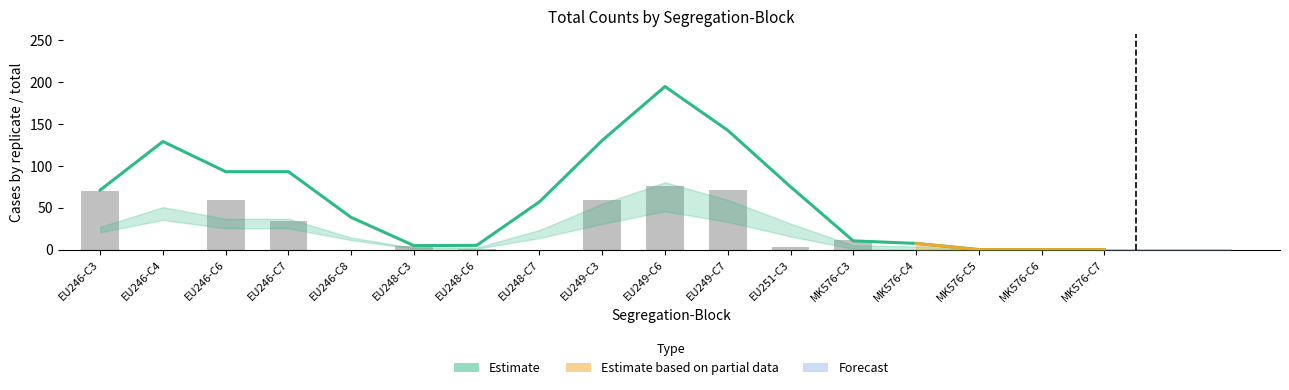

What is the difference between the highest and lowest values at EU251-C3?

72.0